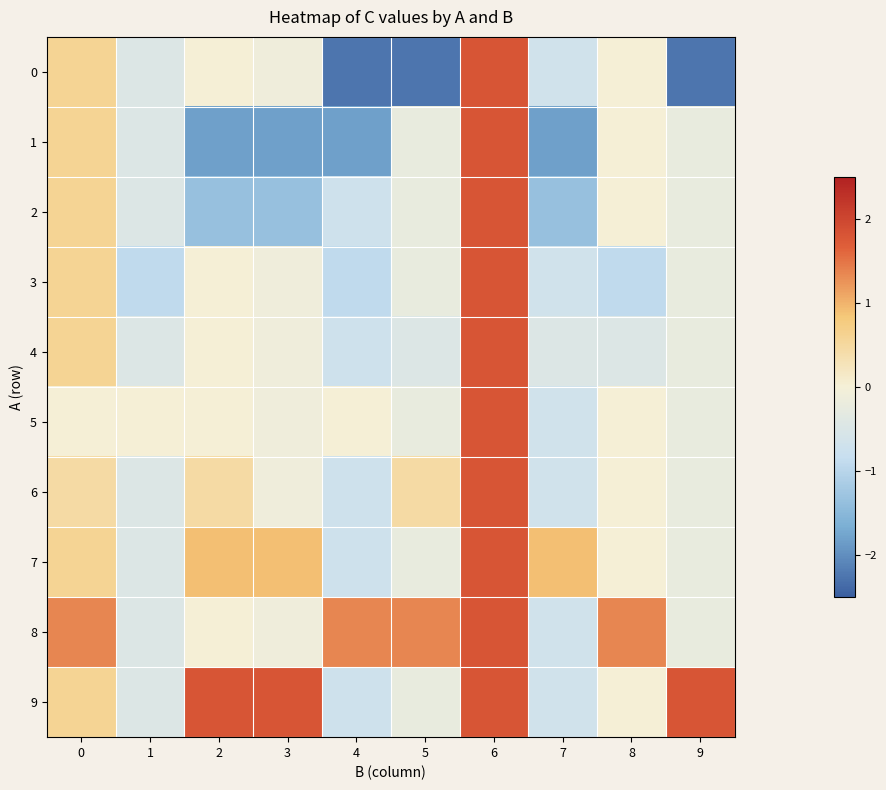

At which category is the sum across all series the highest?

6